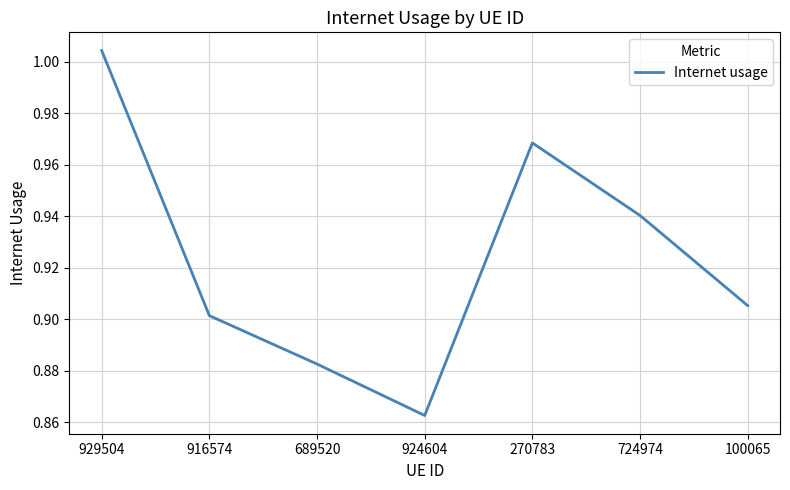

List the labels in order of value, smallest first.

924604, 689520, 916574, 100065, 724974, 270783, 929504